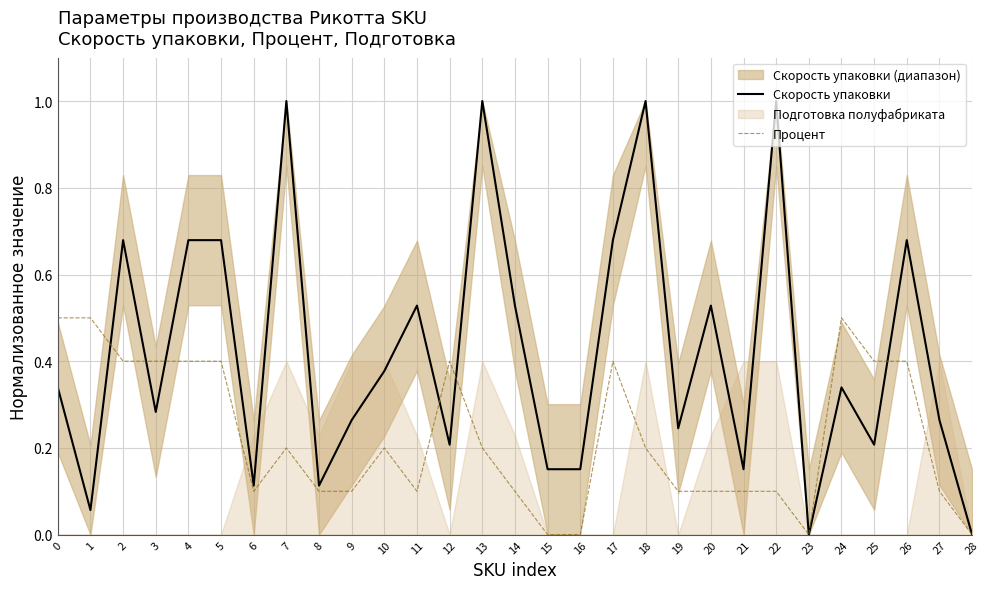

Reading left to right, list all the values displayed in this chart.

Скорость упаковки: 0.3	0.1	0.7	0.3	0.7	0.7	0.1	1.0	0.1	0.3	0.4	0.5	0.2	1.0	0.5	0.2	0.2	0.7	1.0	0.2	0.5	0.2	1.0	0.0	0.3	0.2	0.7	0.3	0.0
Процент: 0.5	0.5	0.4	0.4	0.4	0.4	0.1	0.2	0.1	0.1	0.2	0.1	0.4	0.2	0.1	0.0	0.0	0.4	0.2	0.1	0.1	0.1	0.1	0.0	0.5	0.4	0.4	0.1	0.0